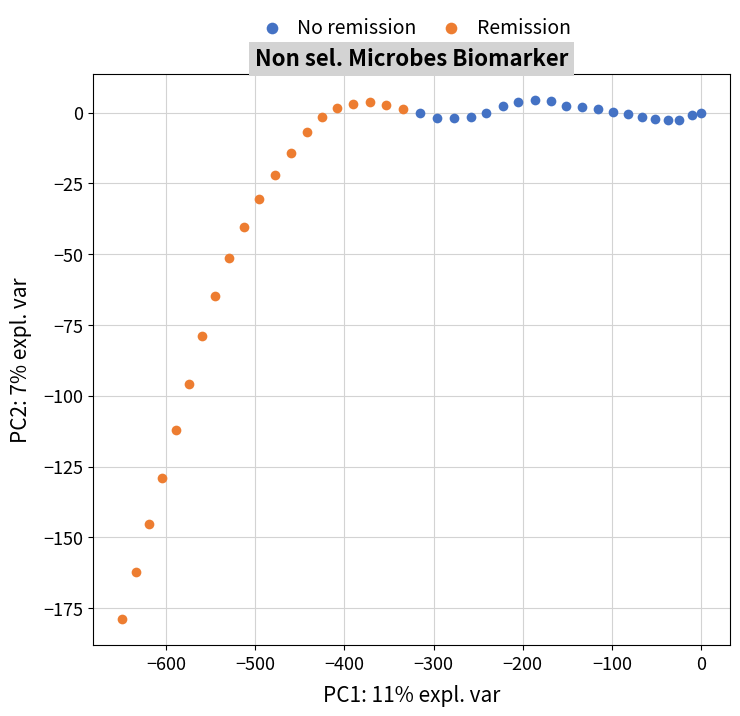

Which series has the largest Y range (max minus min)?

Remission